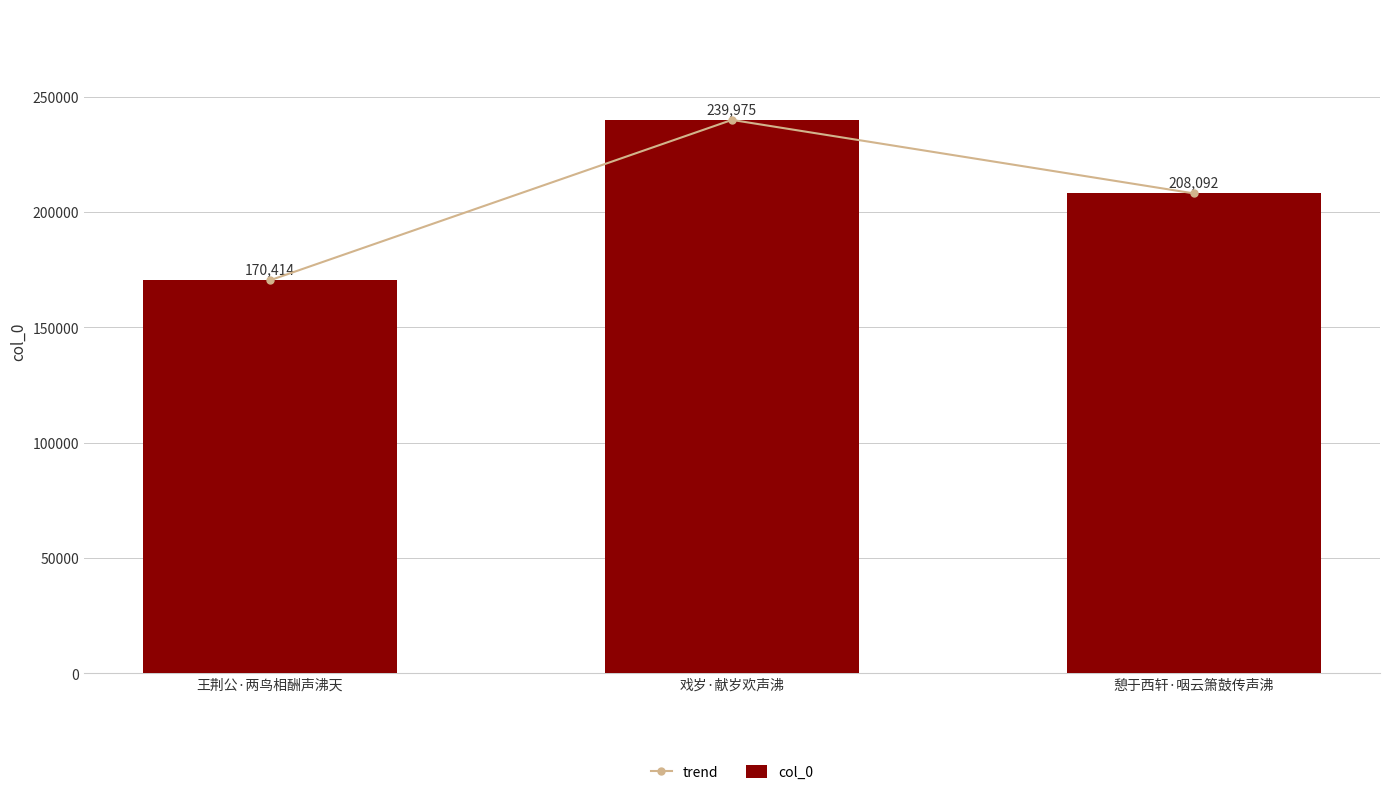

Between 王荆公·两鸟相酬声沸天 and 戏岁·献岁欢声沸, which series saw the biggest shift?

trend